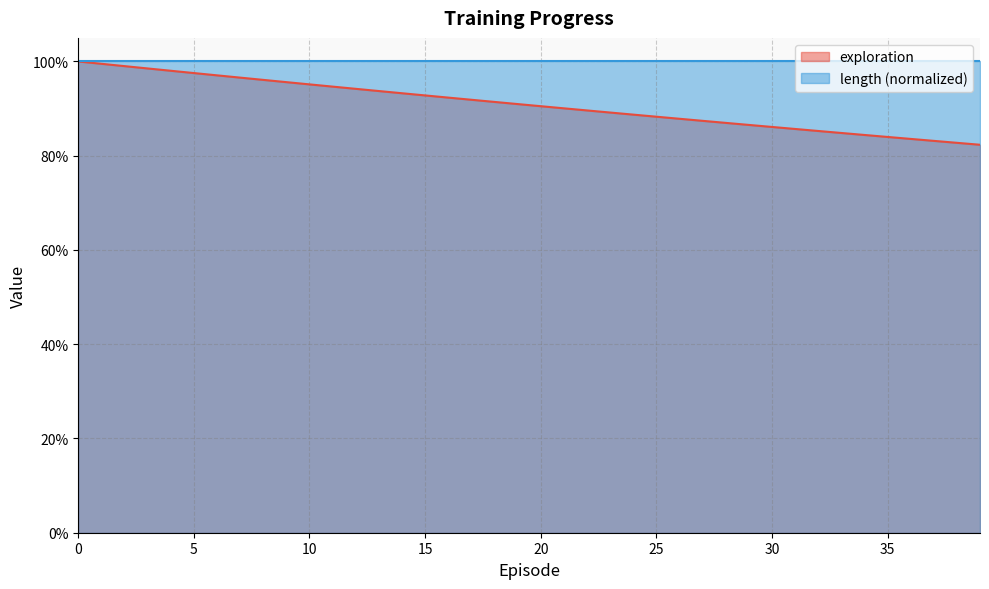

Does the chart have visible grid lines?

Yes